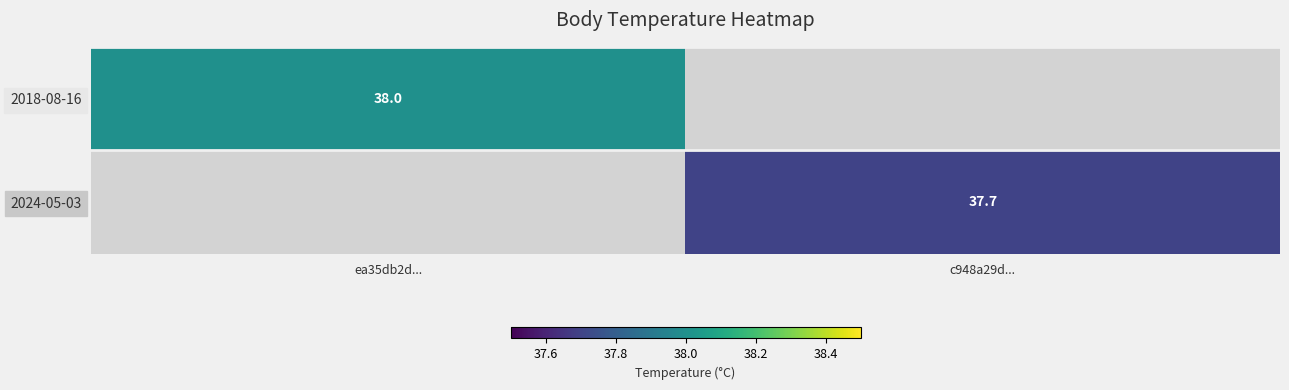

What is the smallest value displayed?

37.7